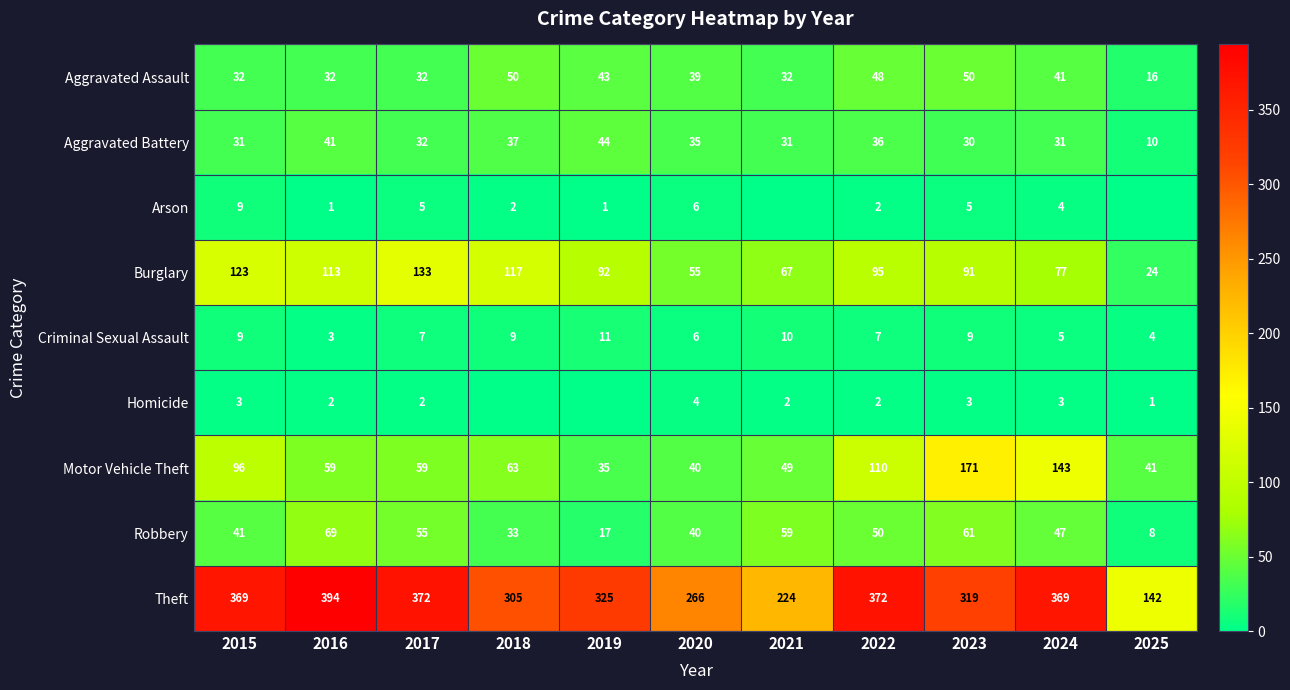

At which category does the chart reach its minimum across all series?

2021